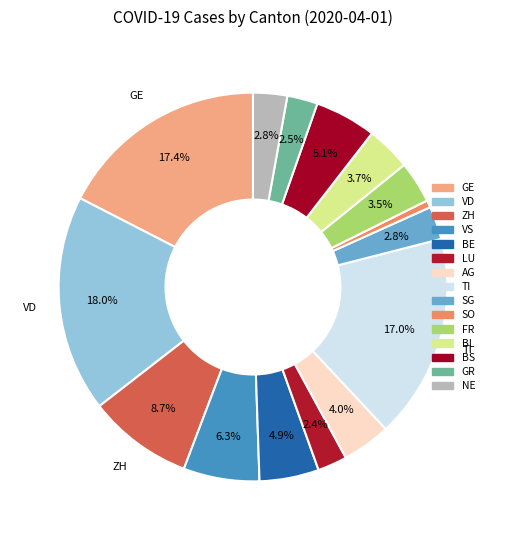

To the nearest percent, what portion does VS represent?

6%